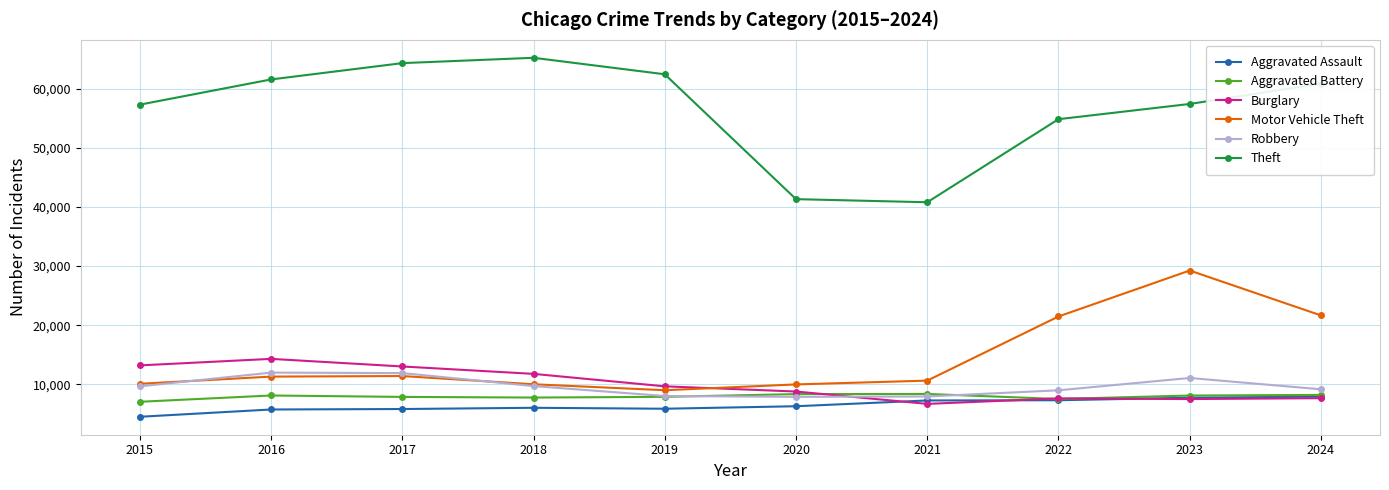

True or false: Motor Vehicle Theft and Aggravated Assault intersect in this chart.

False